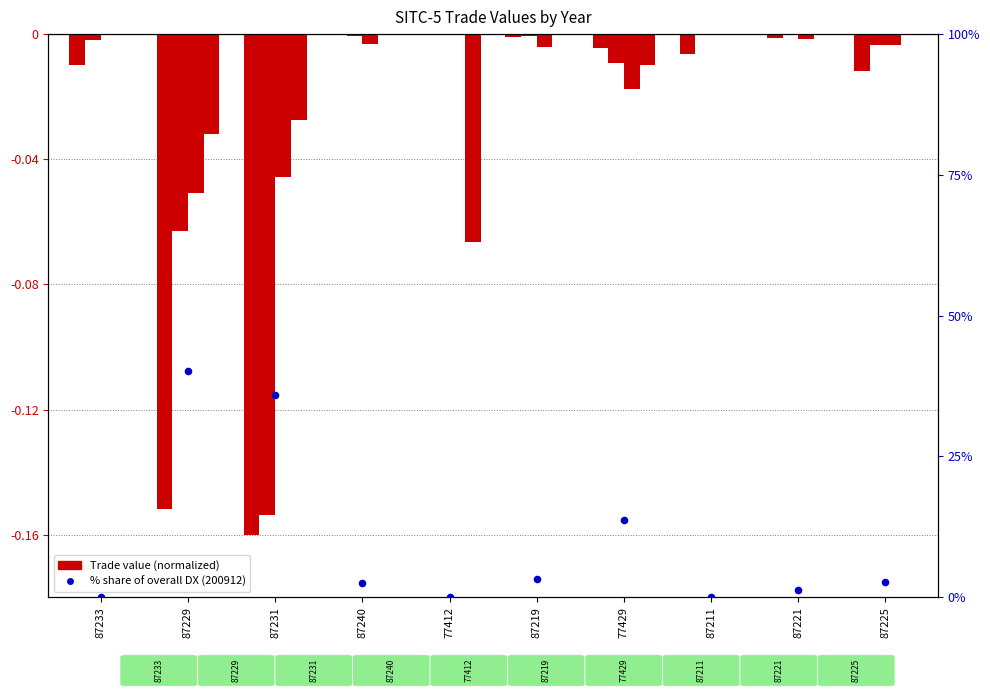

Between 87211 and 87229, which is larger?

87229